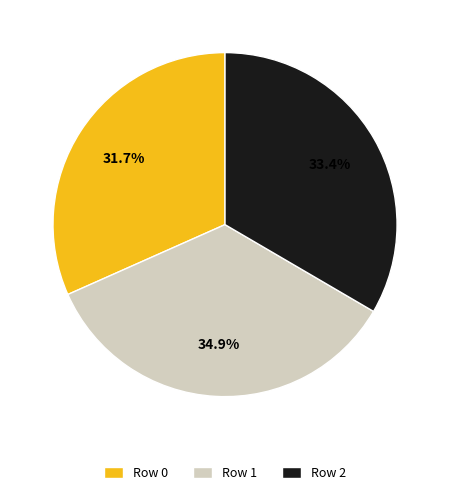

Which slice is the largest?

Row 1